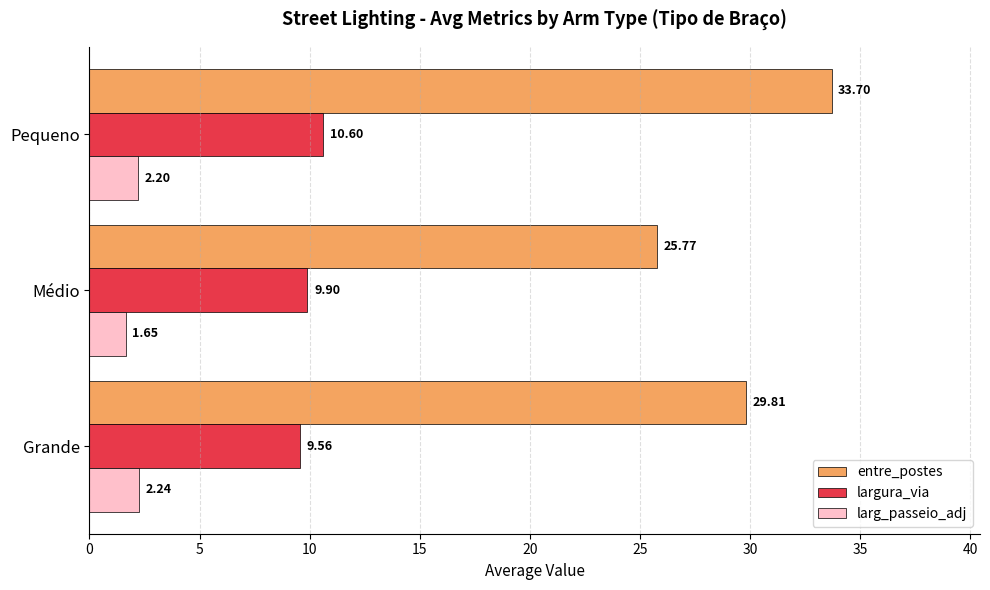

What is the sum of all largura_via values?

30.1